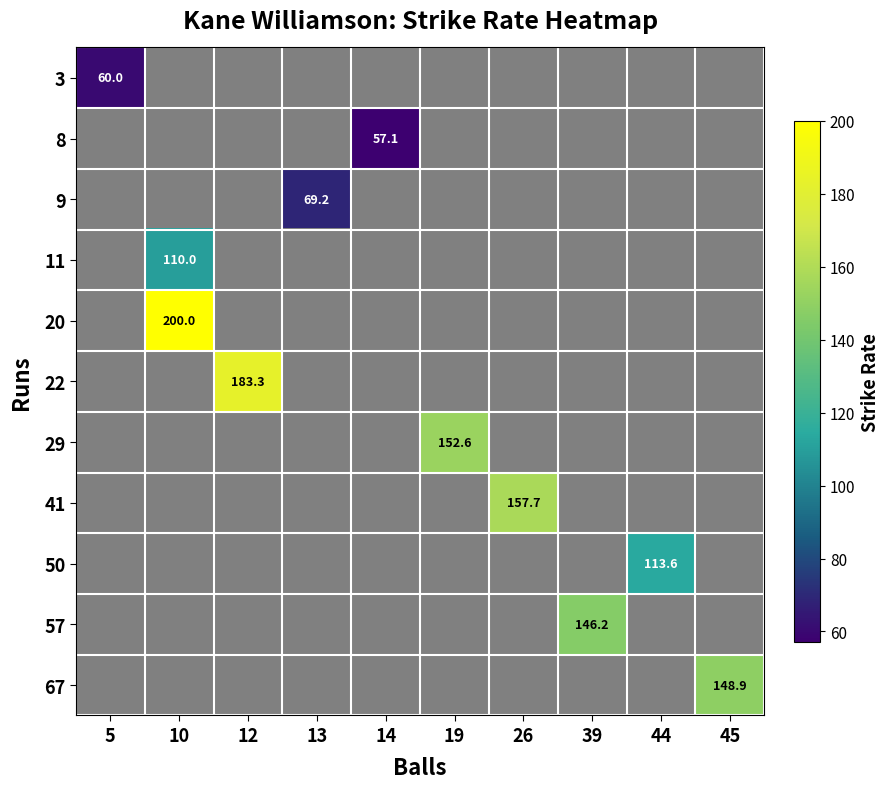

The 67 series shows 148.9 at 45. True or false?

True